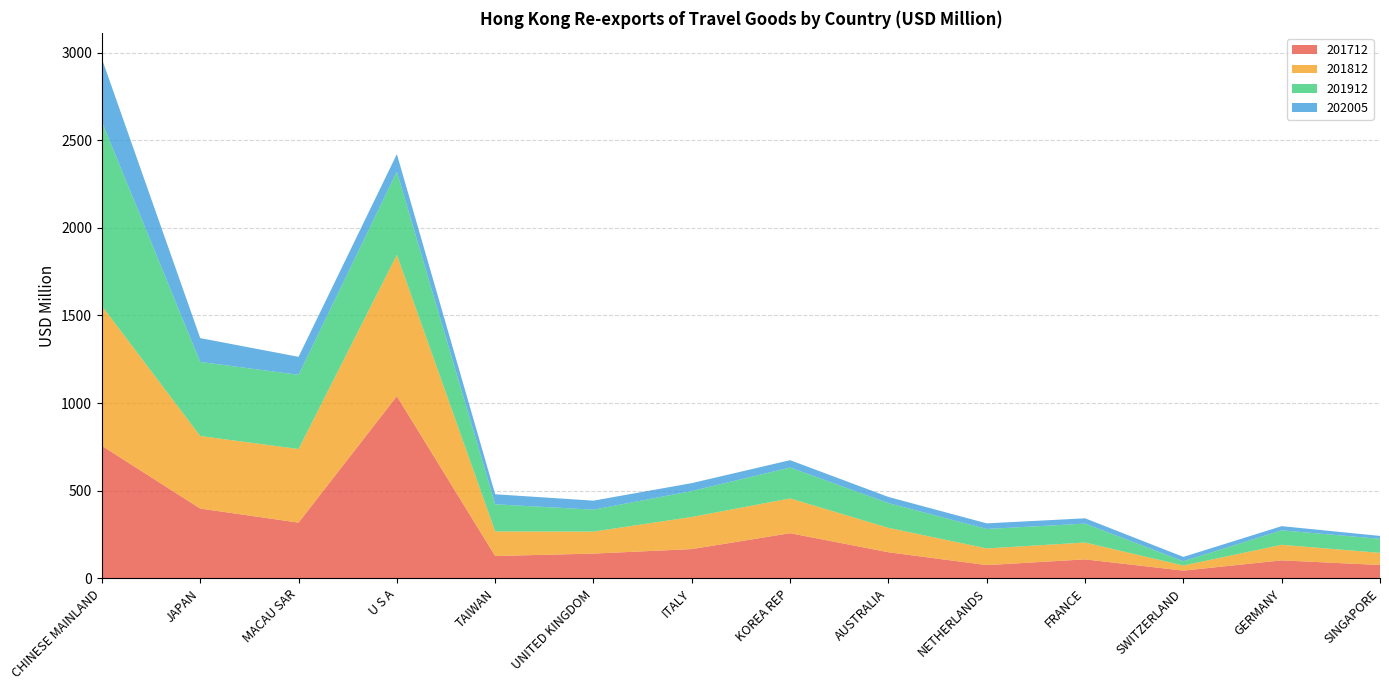

Reading left to right, transcribe all the data shown in this chart.

201712: 756.0	398.2	318.0	1039.5	127.5	141.3	167.0	257.7	149.0	75.6	108.4	44.2	102.7	76.2
201812: 797.9	413.9	419.8	806.2	140.2	125.6	183.2	198.4	139.2	95.1	96.1	29.0	88.8	69.3
201912: 1050.8	422.7	423.7	474.4	154.8	125.1	147.9	176.2	141.2	110.9	108.0	24.3	82.6	80.0
202005: 359.5	136.0	102.4	100.4	57.2	51.4	45.3	42.0	35.0	32.1	30.1	25.0	23.8	16.6